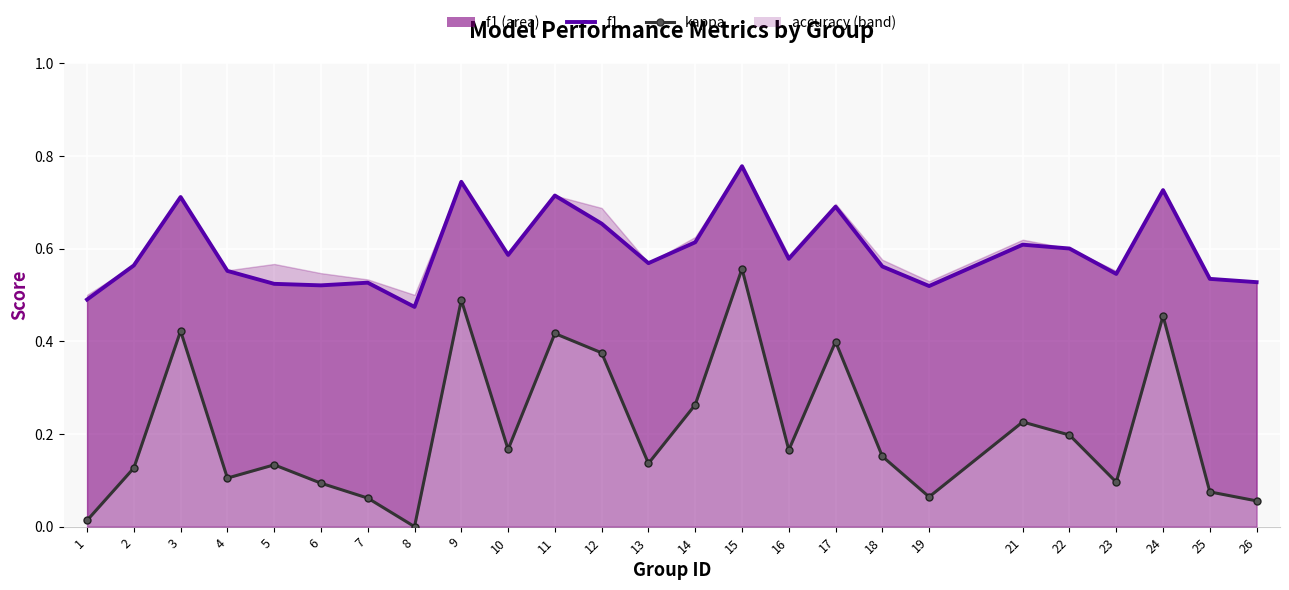

Is the value of kappa at 3 greater than the value of f1_line at 15?

No